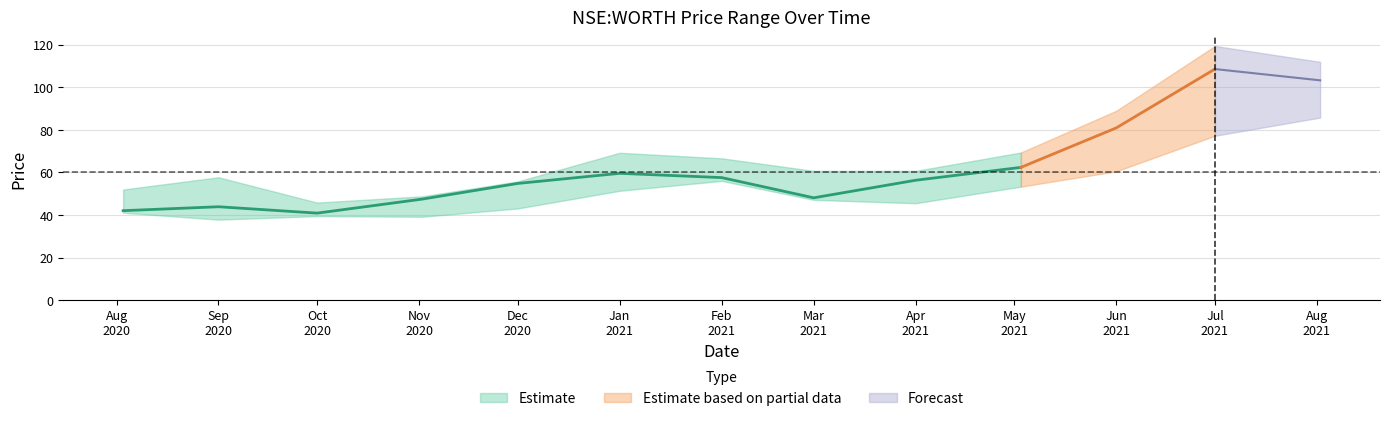

What is the difference between the highest and lowest values at 2021-07-01?

42.2